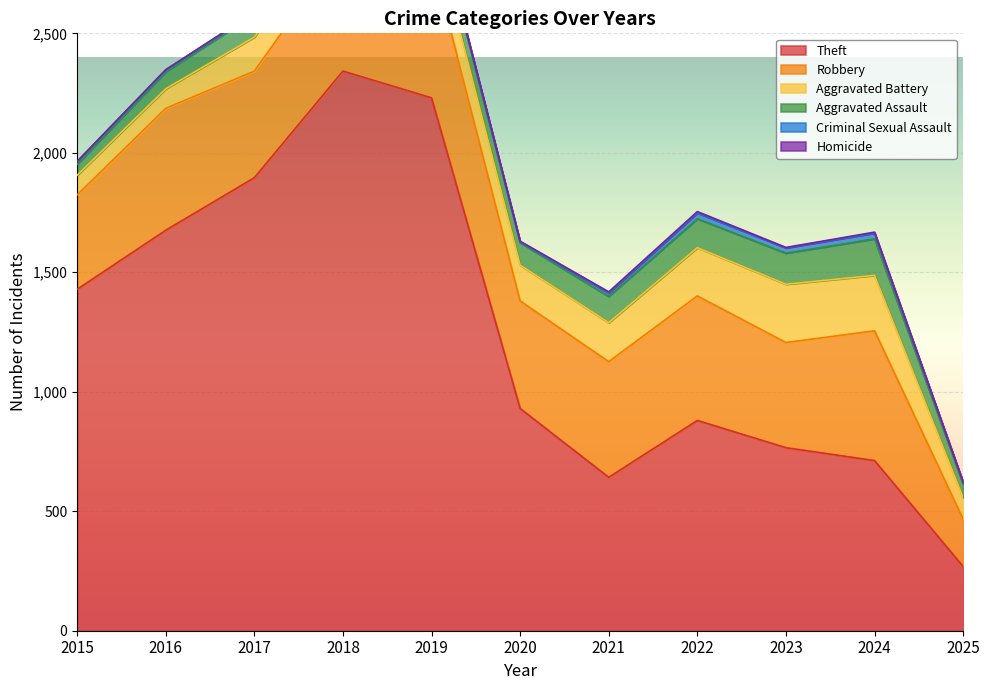

How many distinct data groups are displayed?

6